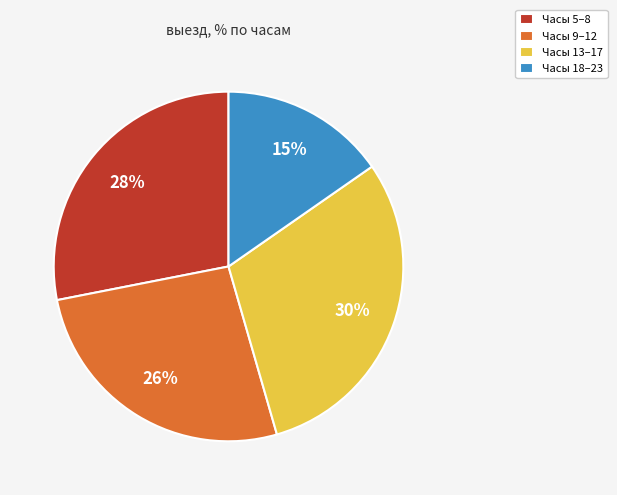

Which has a higher value, Часы 13–17 or Часы 5–8?

Часы 13–17